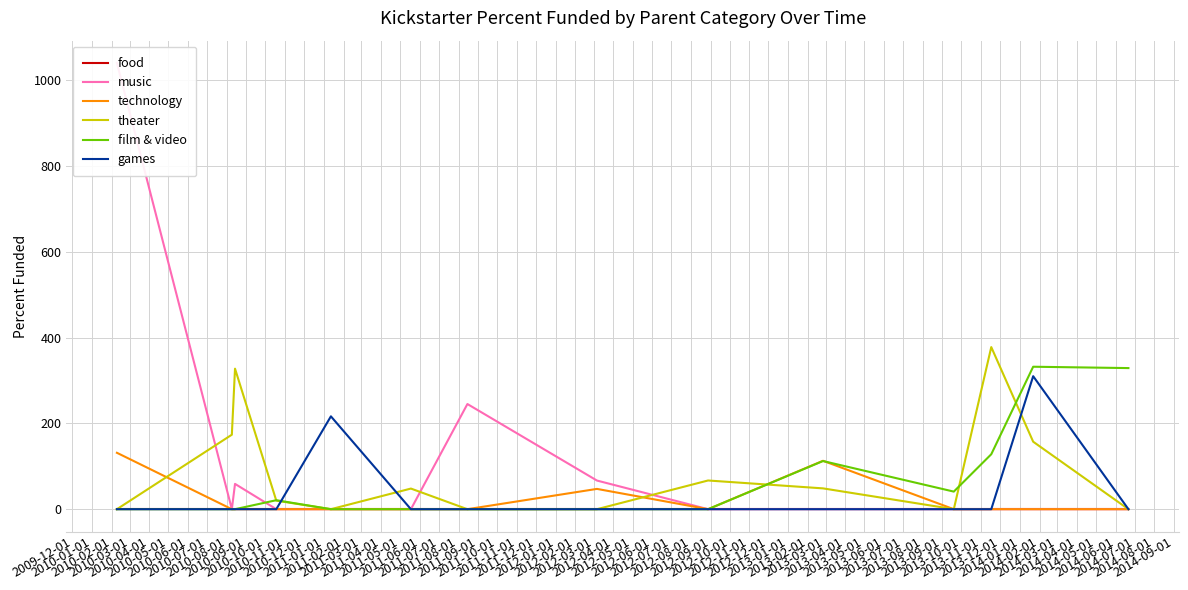

What is the greatest value displayed?

1040.0